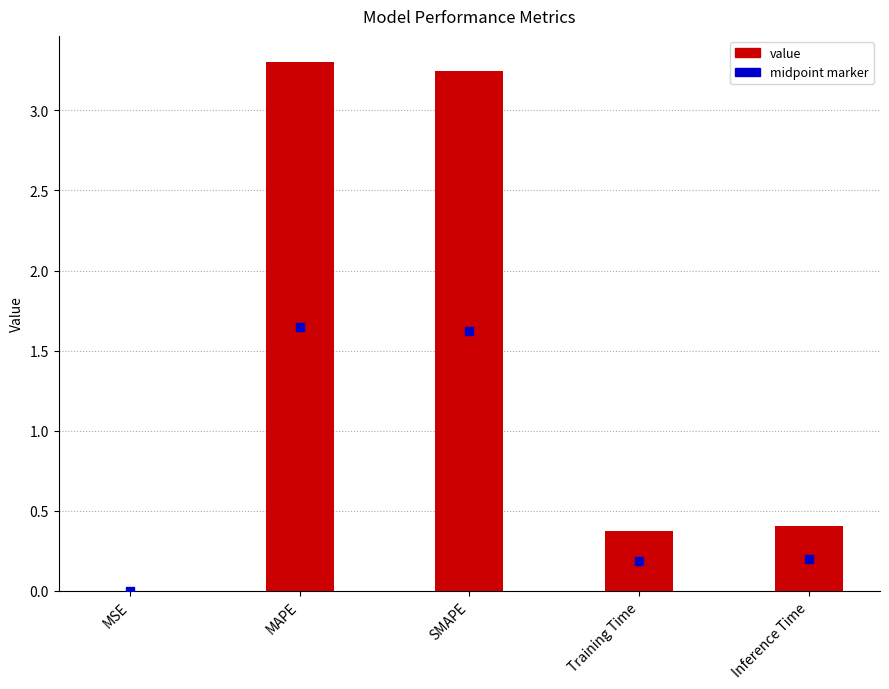

Which has a higher value, MSE or MAPE?

MAPE